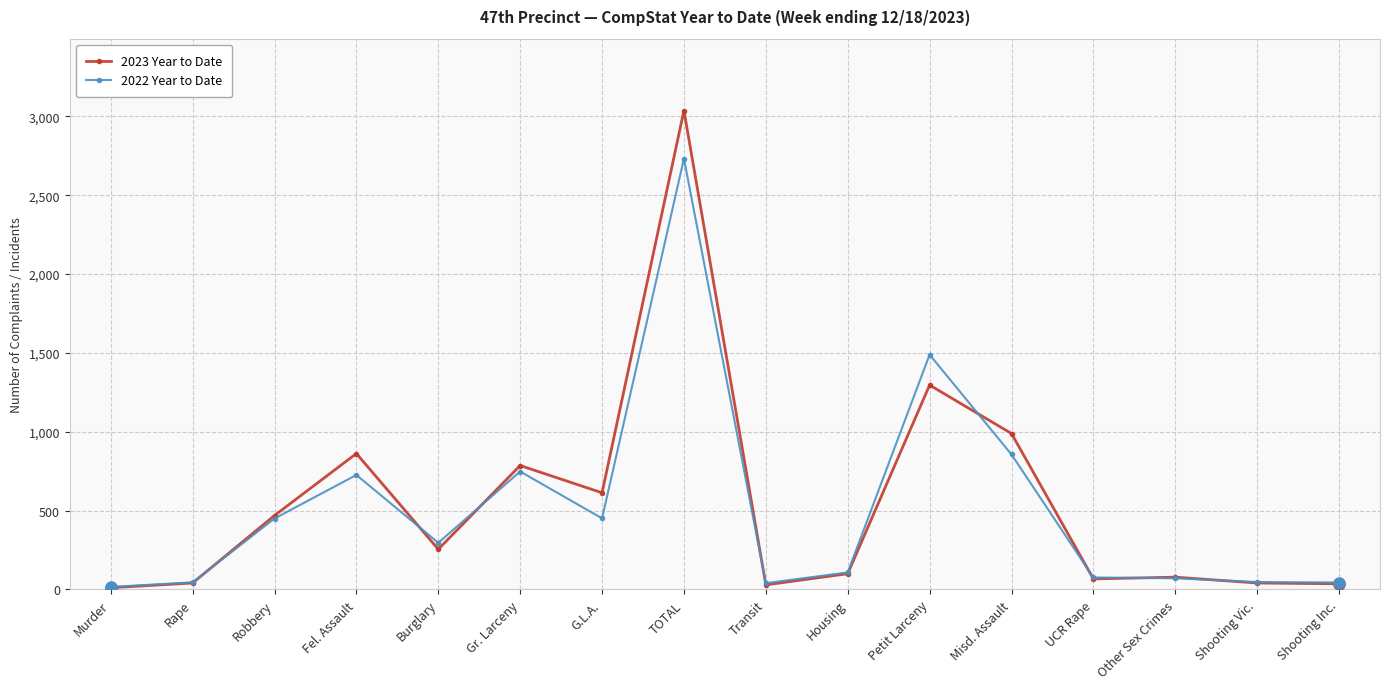

What is the label of the 2nd point from the left?

Rape